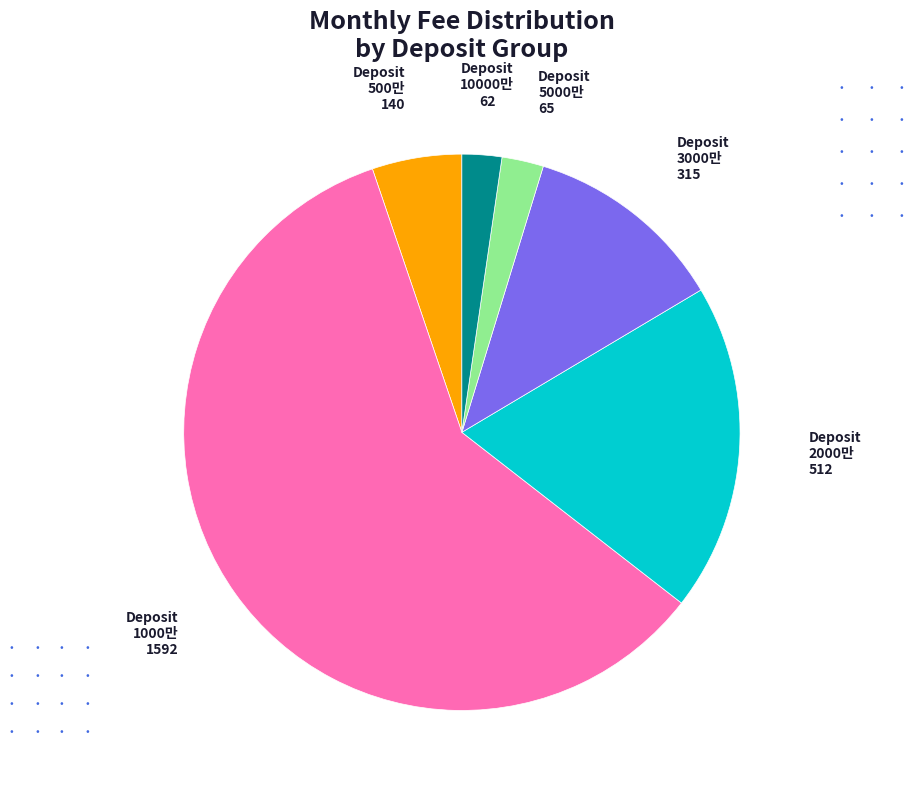

How many segments does this pie chart have?

6